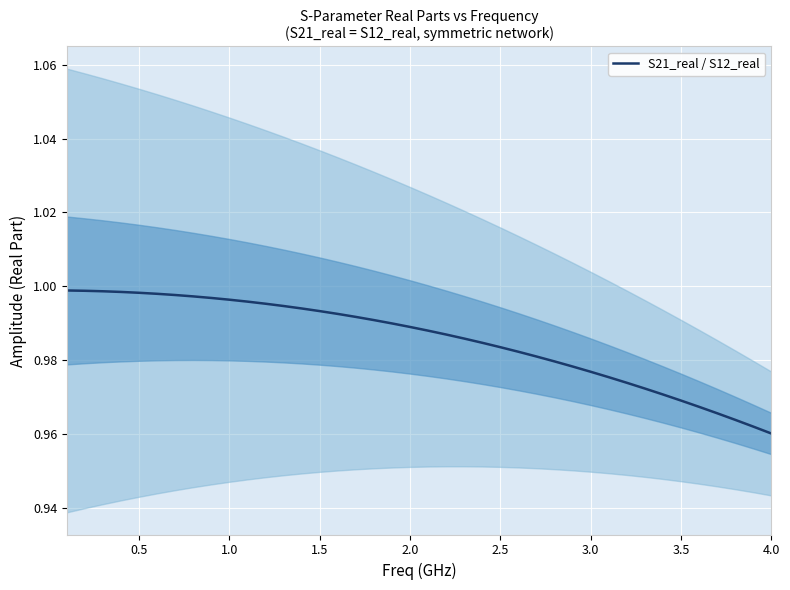

The chart shows a value of 1.7 at 20. True or false?

False